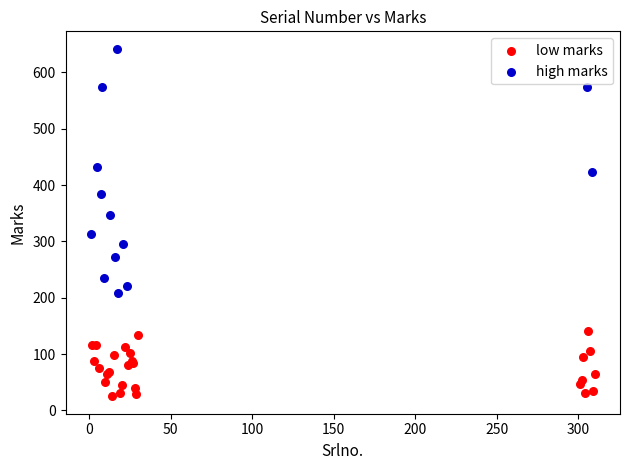

Which series reaches the maximum Y coordinate?

high marks